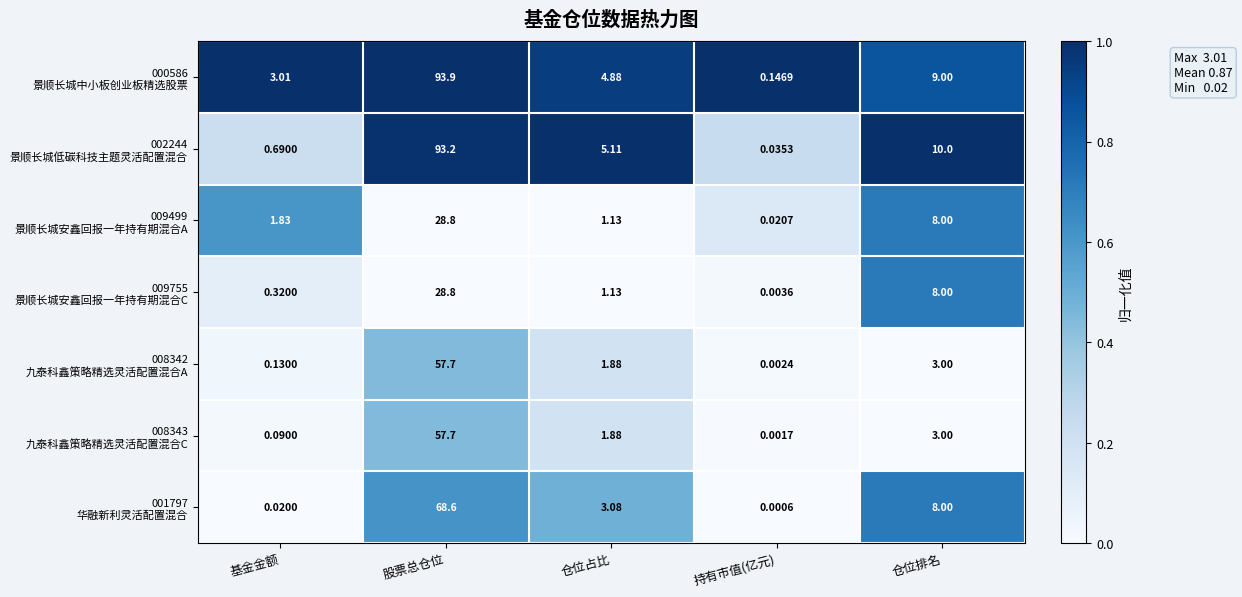

Which label corresponds to the smallest value in the chart?

持有市值(亿元)